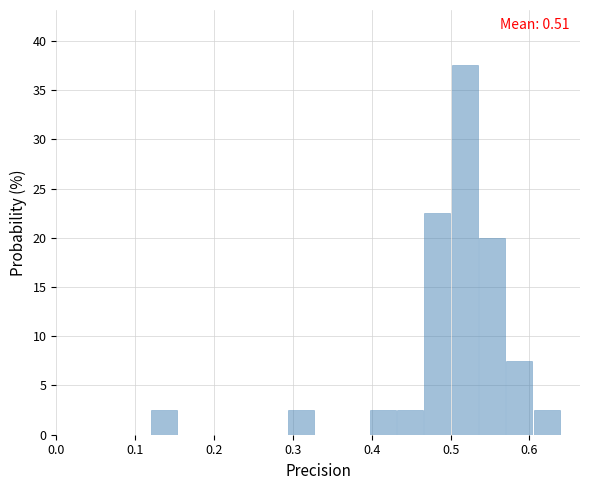

Read against the x-axis, roughly where is the centre of the tallest bar?

0.52